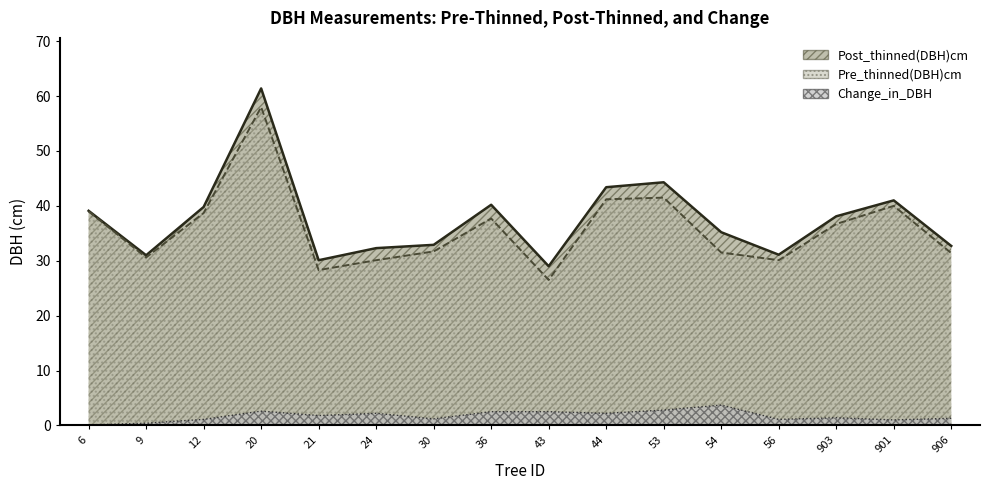

Where is the first local maximum for Change_in_DBH?

20